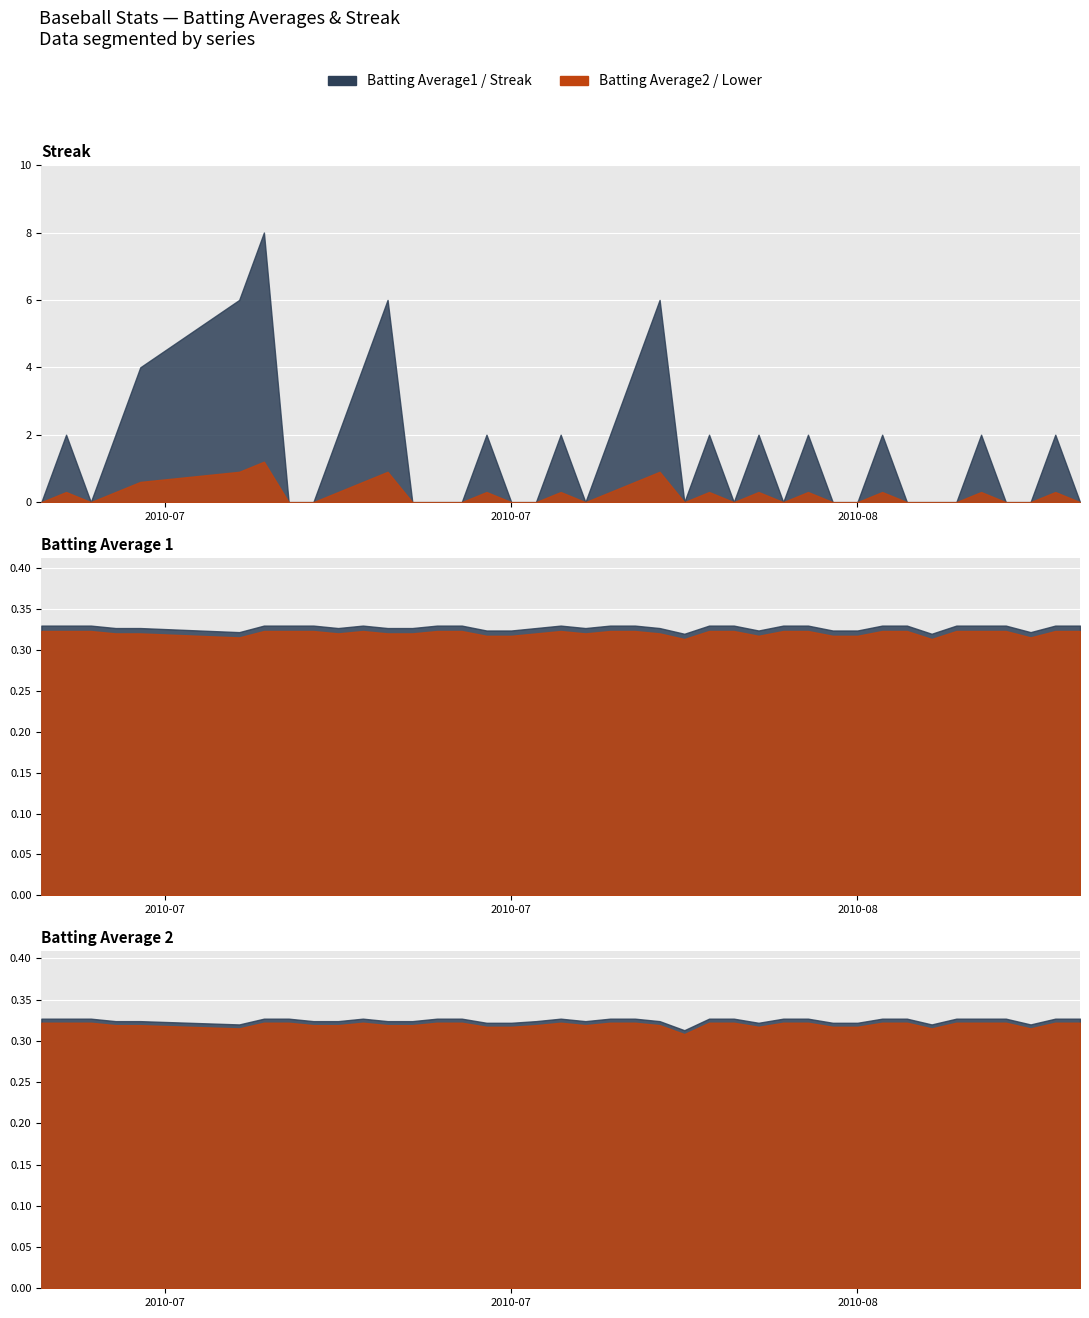

What is the average value of the Streak series?

1.6